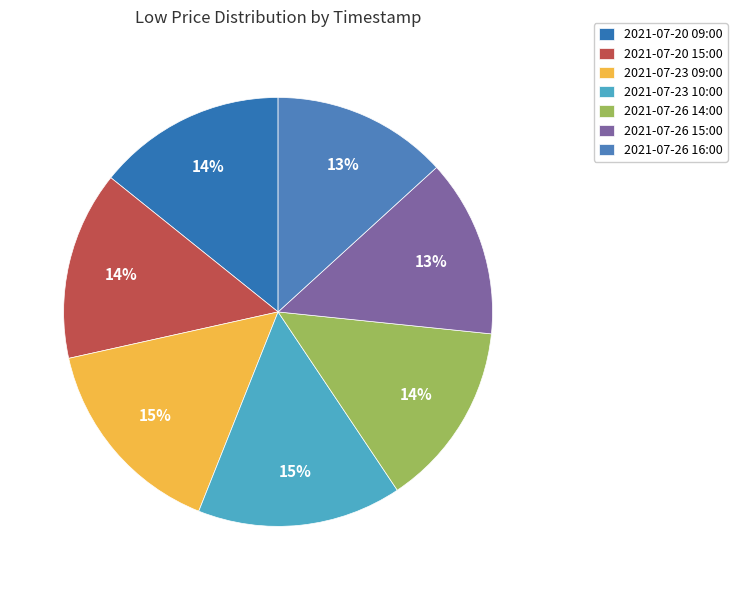

To the nearest percent, what is the difference between the largest and smallest slice percentages?

2%